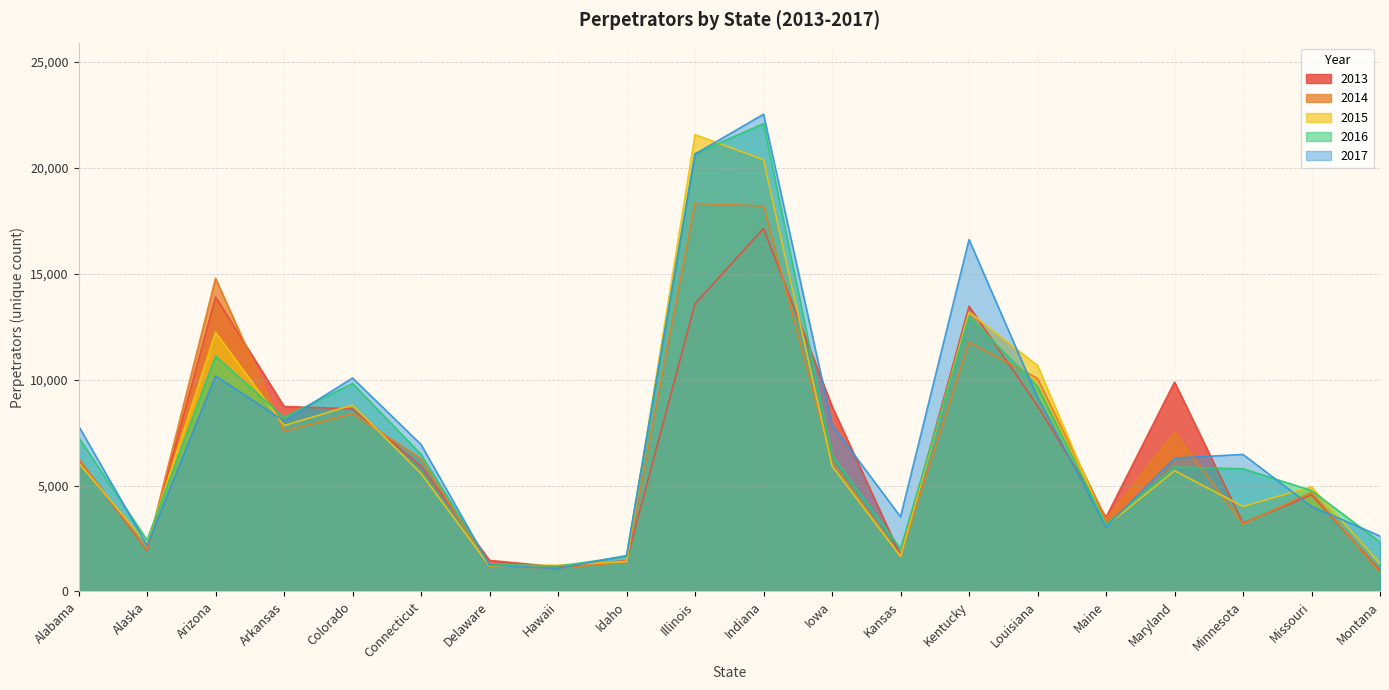

What is the spread (max minus min) of values at Indiana?

5399